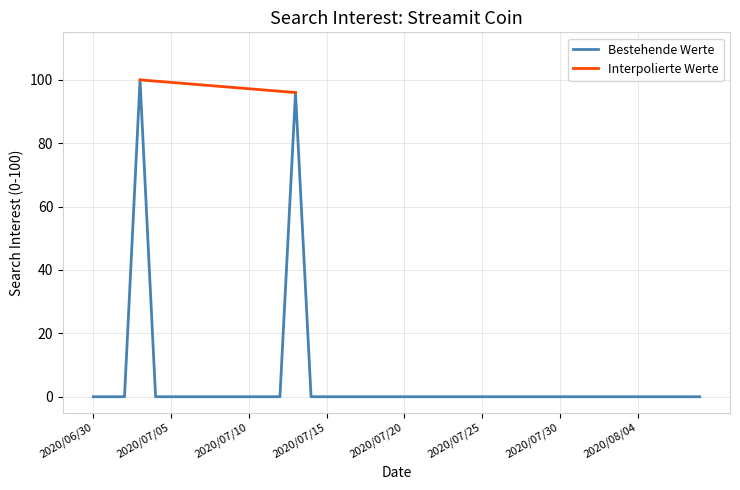

How many data points are above 0?

2